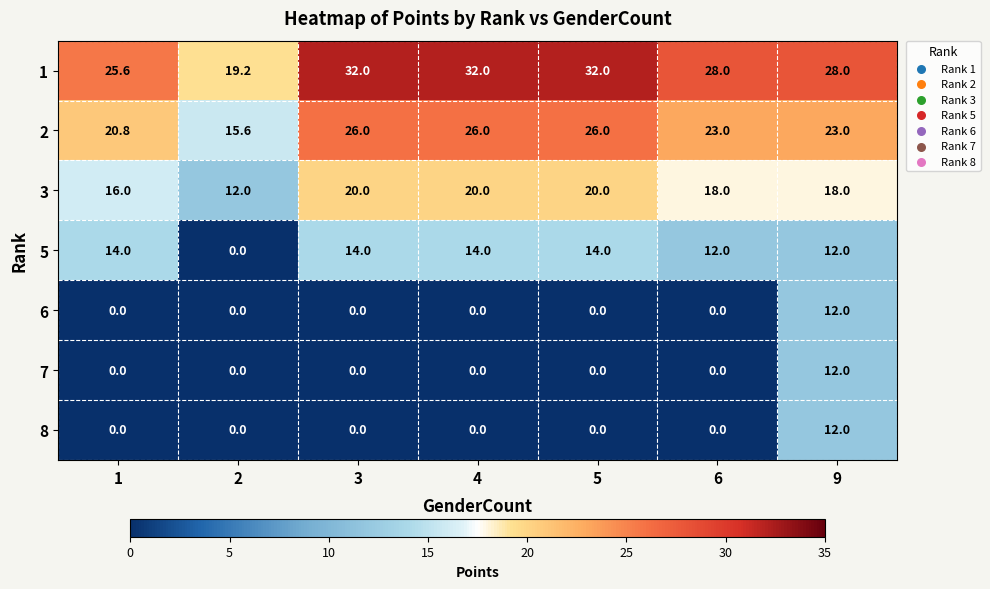

What is the difference between the highest and lowest values at 1?

25.6